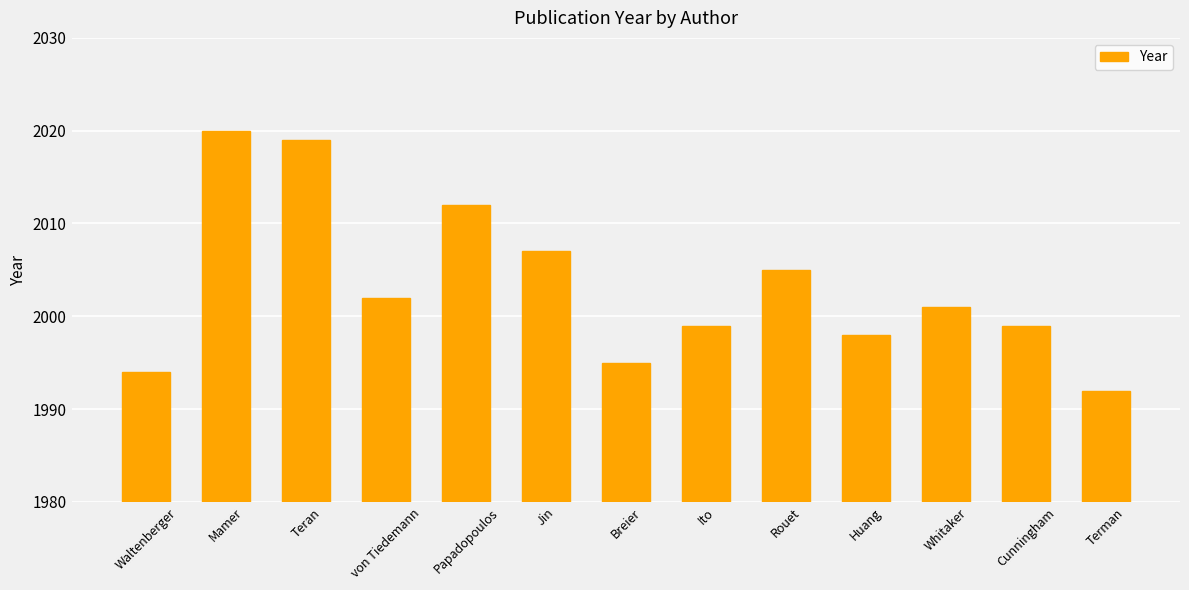

Reading left to right, extract all data points from this chart.

1994	2020	2019	2002	2012	2007	1995	1999	2005	1998	2001	1999	1992